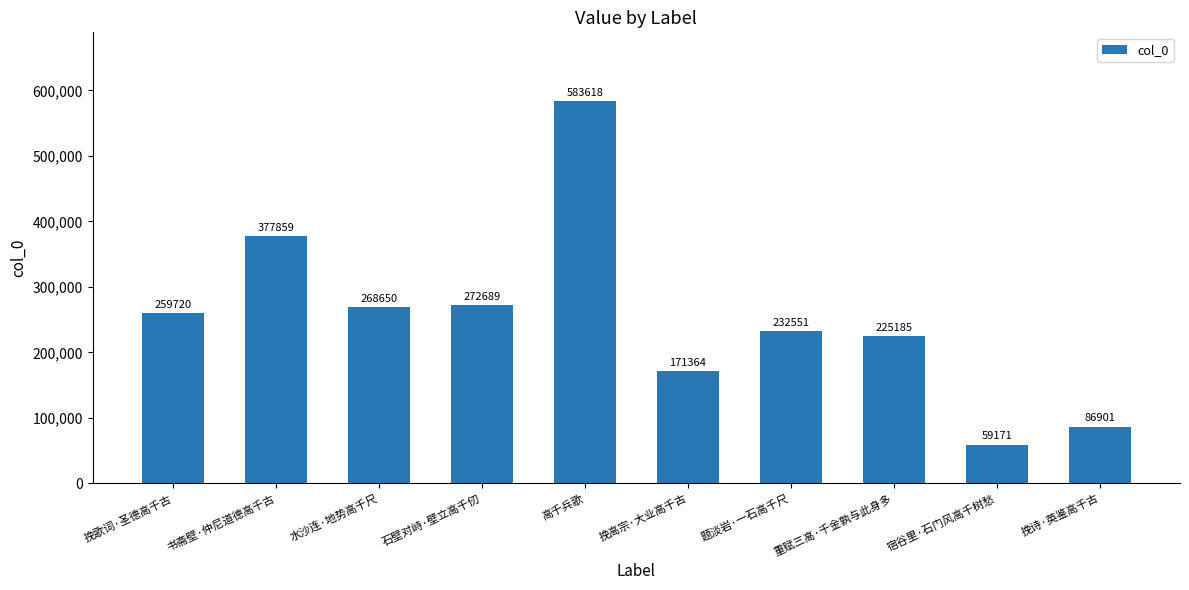

What position from the right is 挽高宗·大业高千古?

5